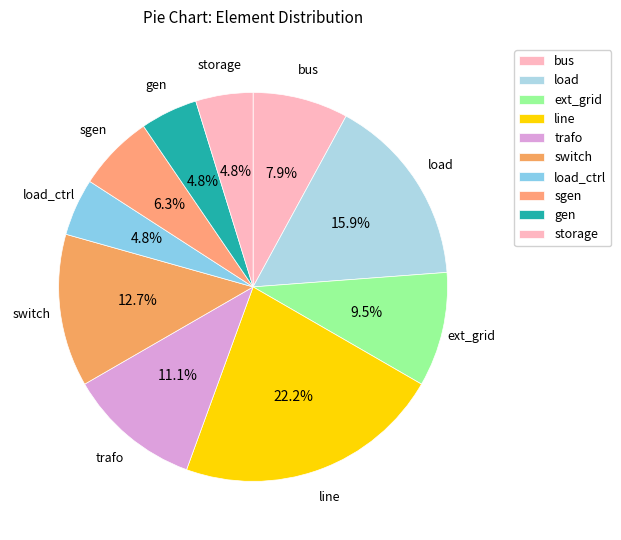

Does line represent more than half of the total?

No